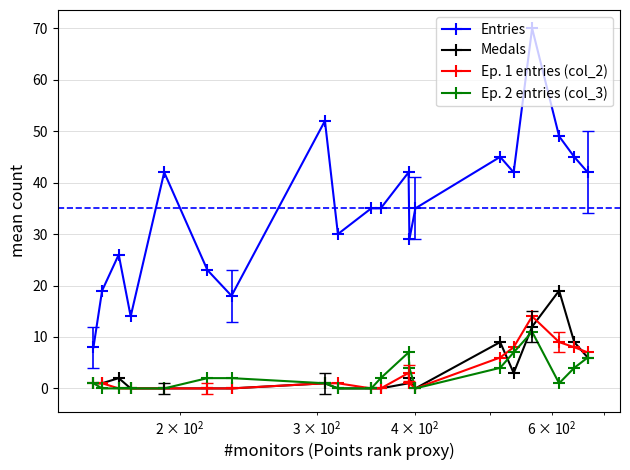

Which series has the largest total across all categories?

Entries